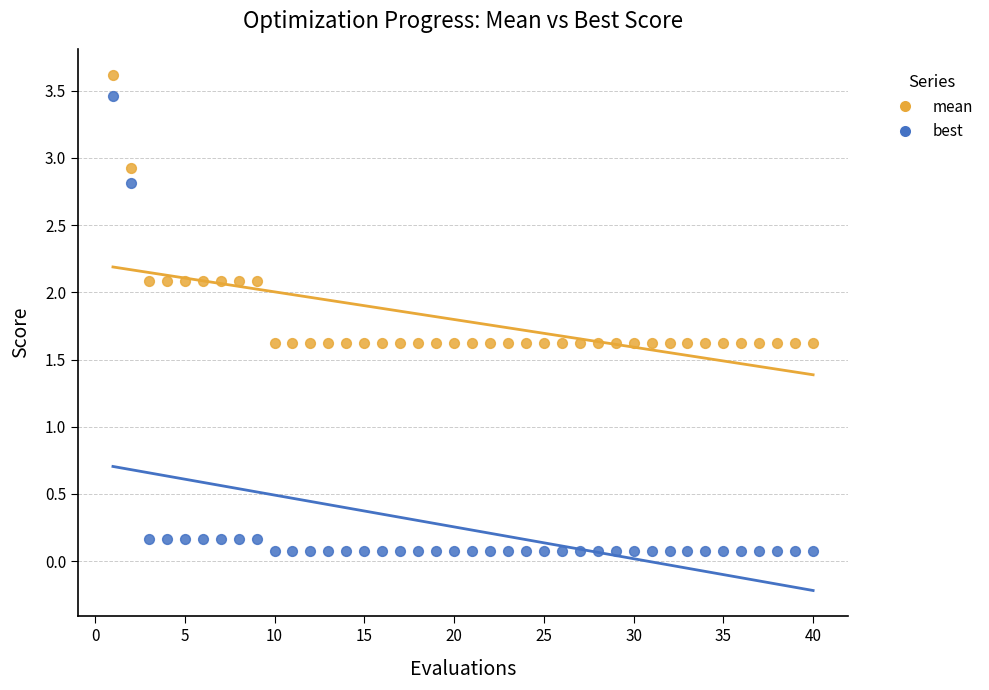

Which series contains the highest Y value?

mean